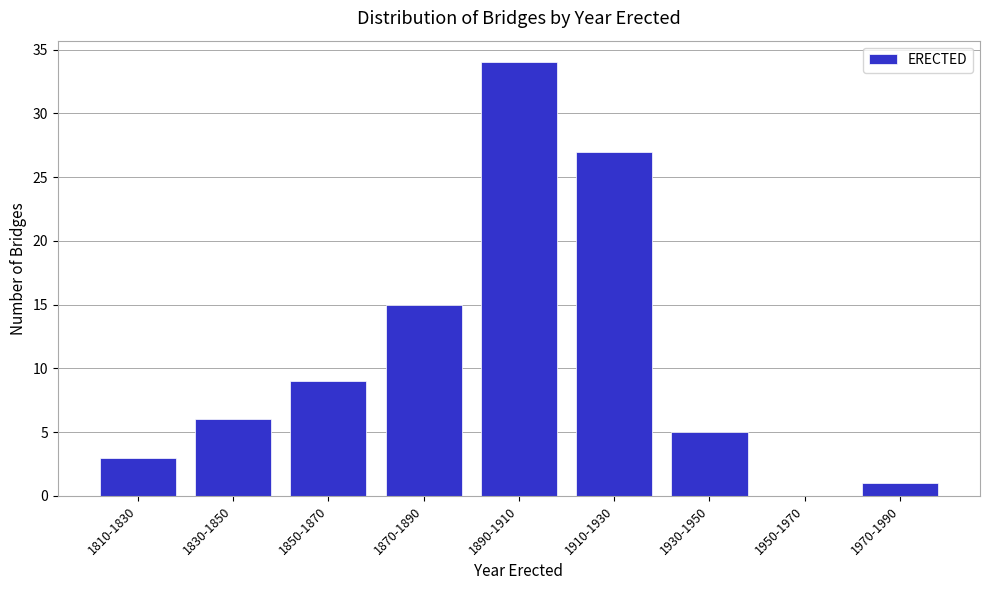

Reading right to left, what are all the values shown in this chart?

1970-1990=1	1950-1970=0	1930-1950=5	1910-1930=27	1890-1910=34	1870-1890=15	1850-1870=9	1830-1850=6	1810-1830=3